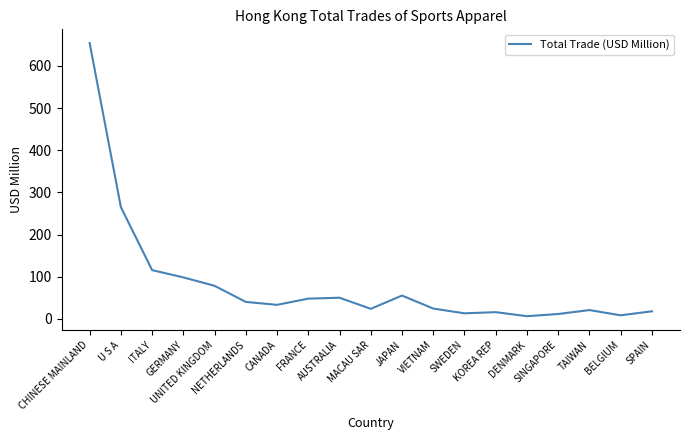

True or false: the data has more than 1 interior local peaks.

True